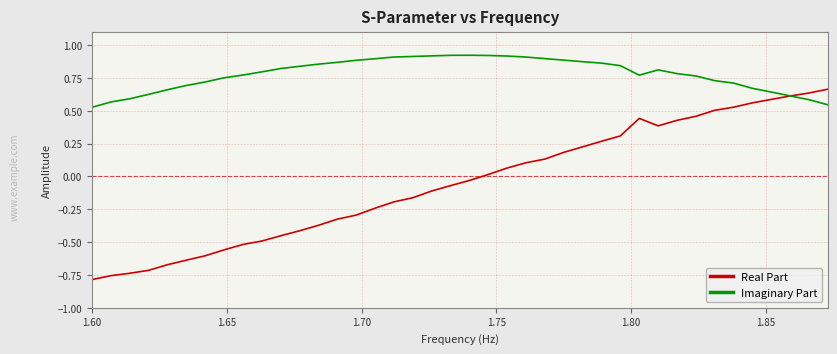

Which series has the largest total across all categories?

Imaginary Part